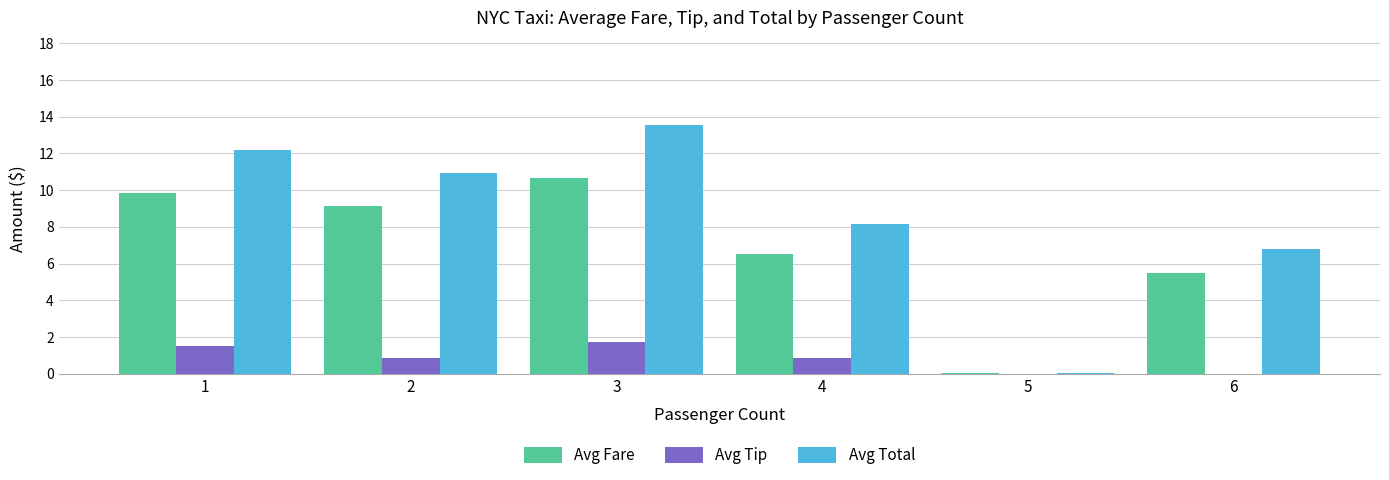

True or false: Avg Fare has a value of 2.8 at 6.

False